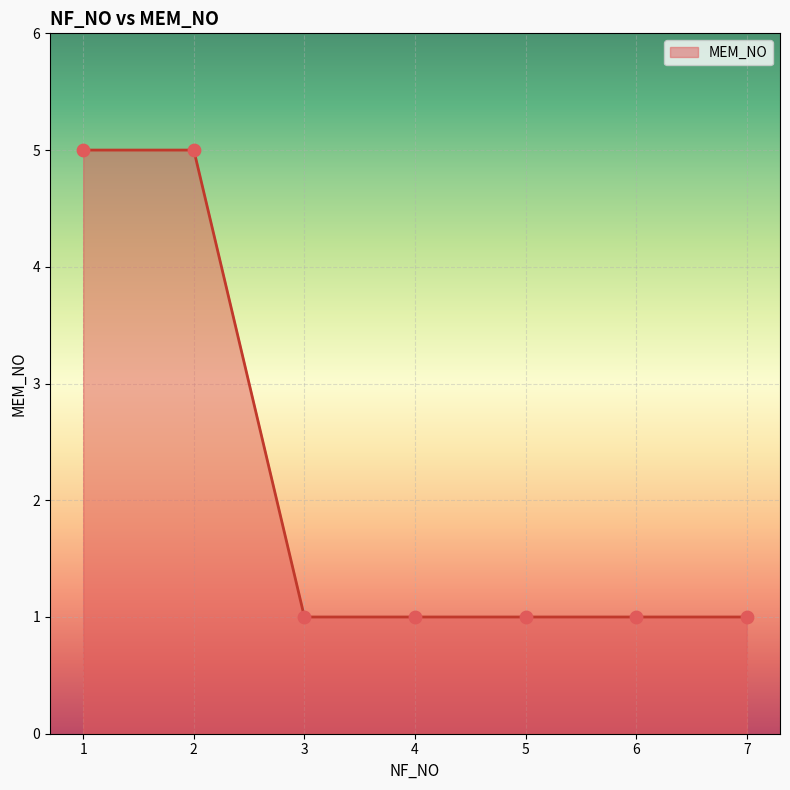

What is the change in value from 1 to 5?

-4